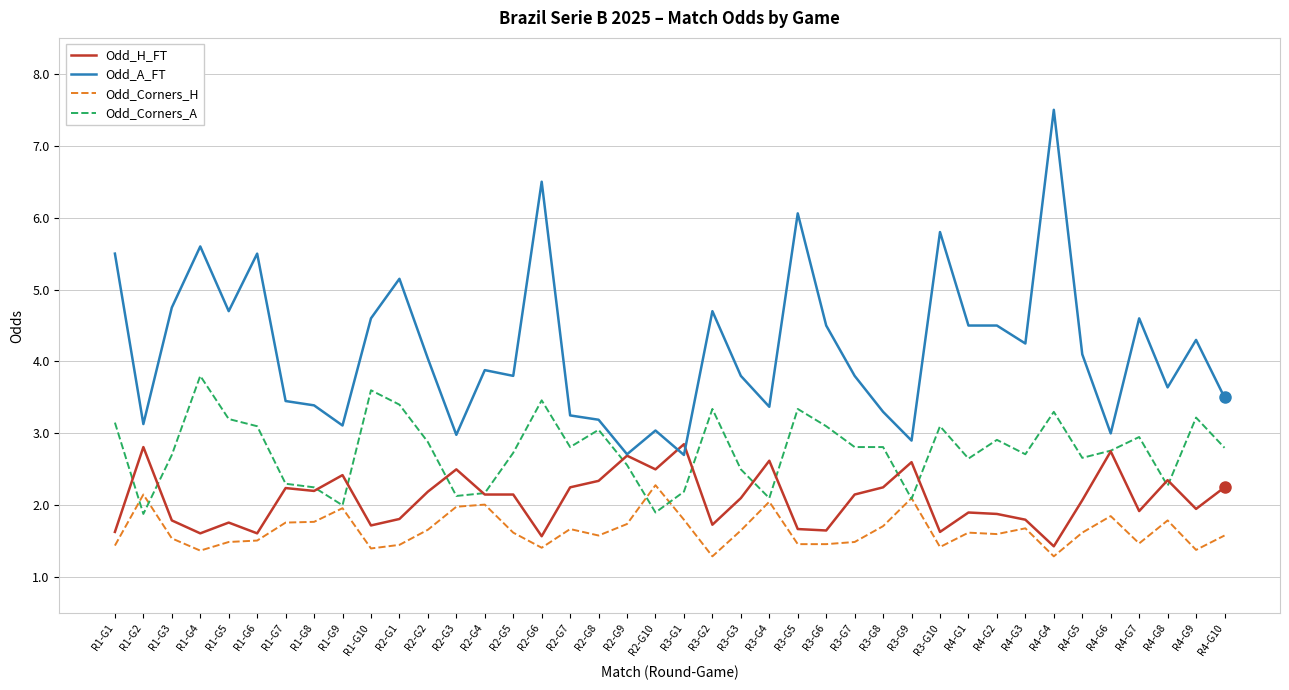

True or false: Odd_A_FT has more than 1 points higher than both neighbors.

True